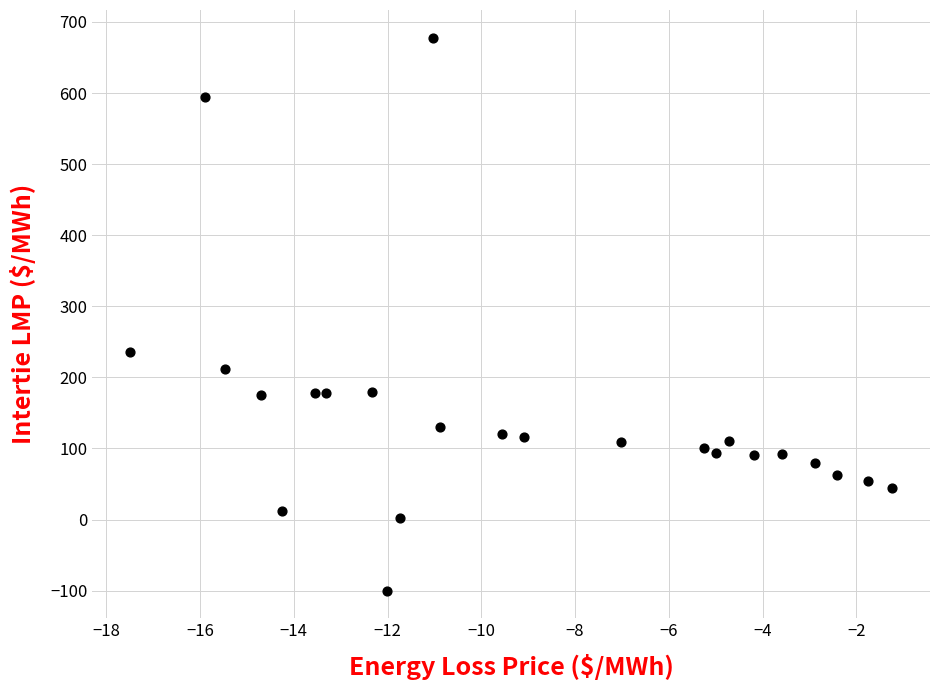

What Y value in the scatter plot is closest to 288?

236.3